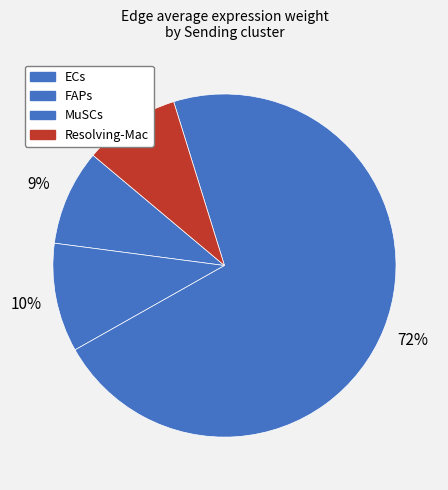

How many segments does this pie chart have?

4